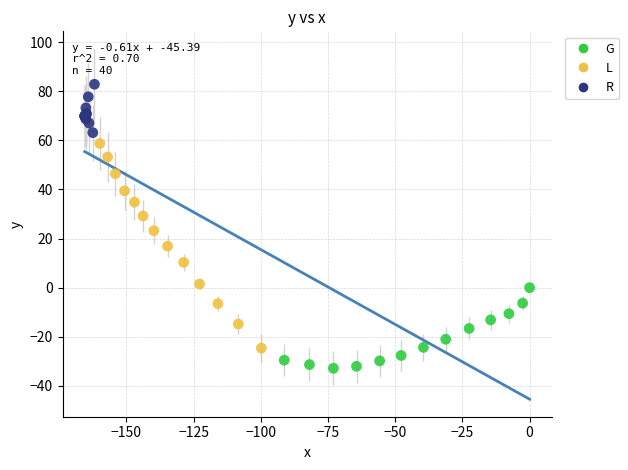

Which series contains the lowest Y value?

G